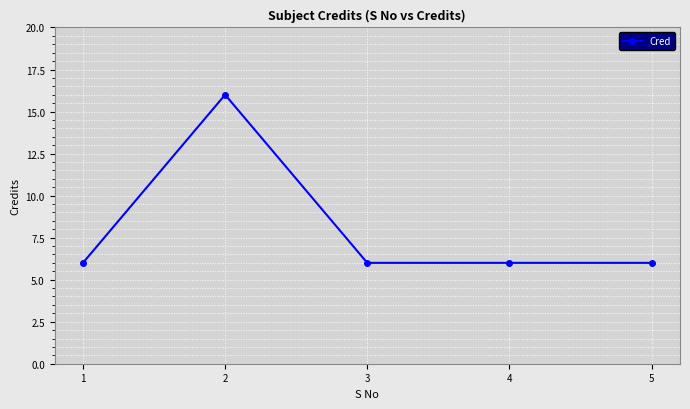

What is the average value?

8